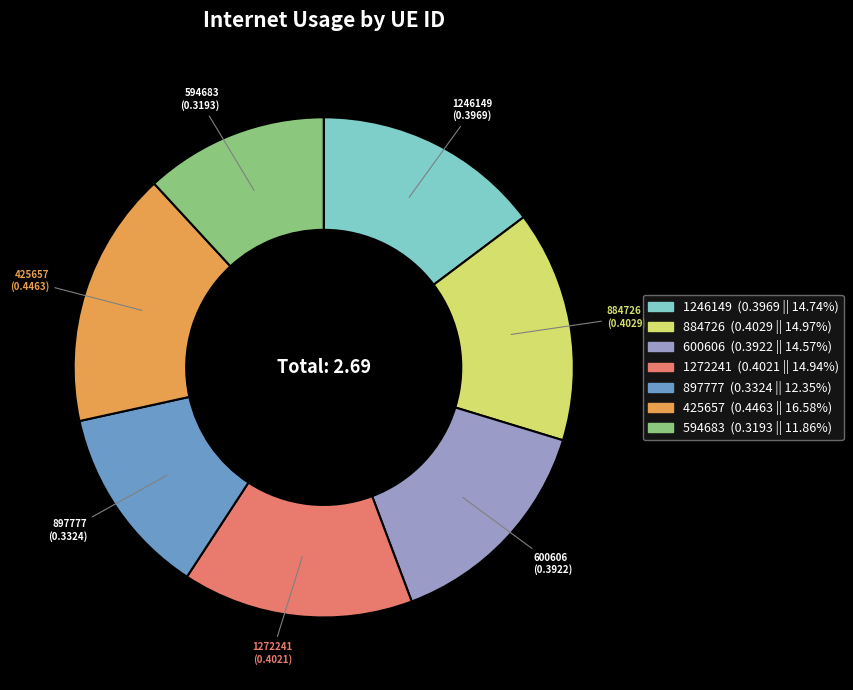

Which category has the biggest portion of the pie?

425657